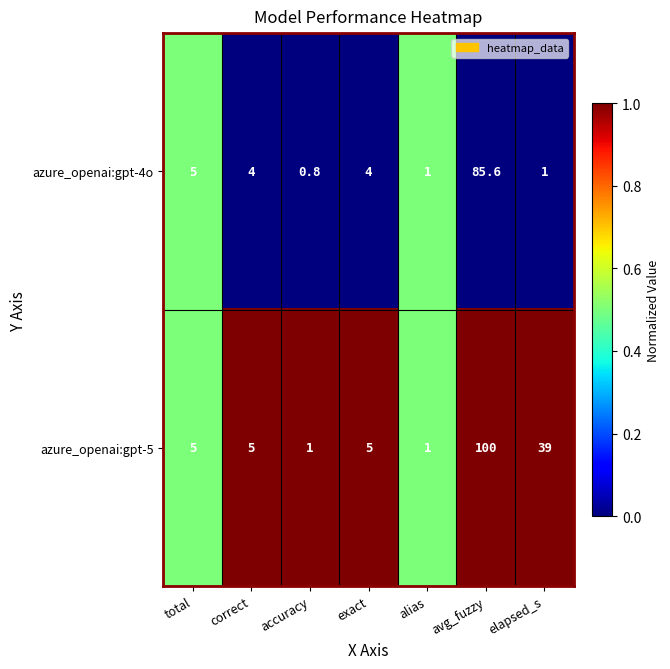

How many distinct data groups are displayed?

2